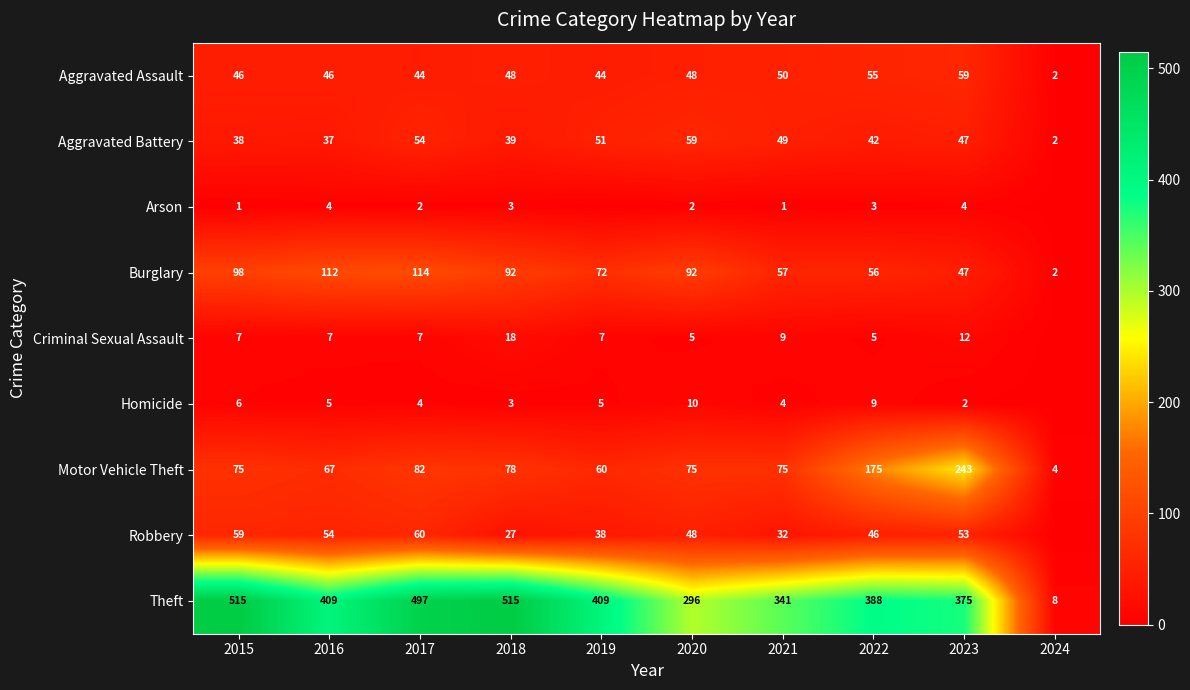

What is the average value of the Aggravated Assault series?

44